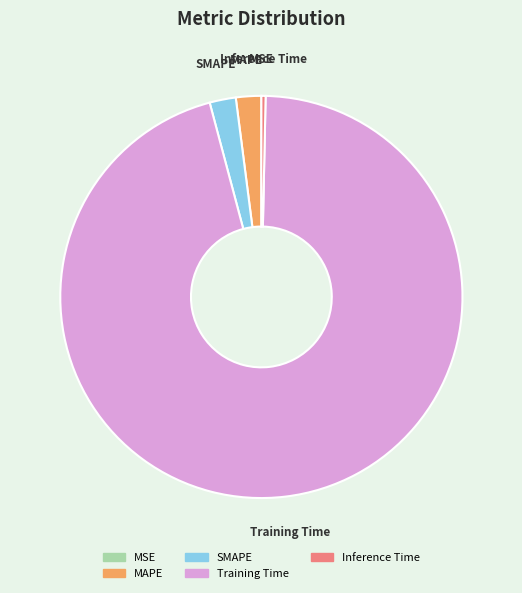

Does SMAPE represent more than half of the total?

No